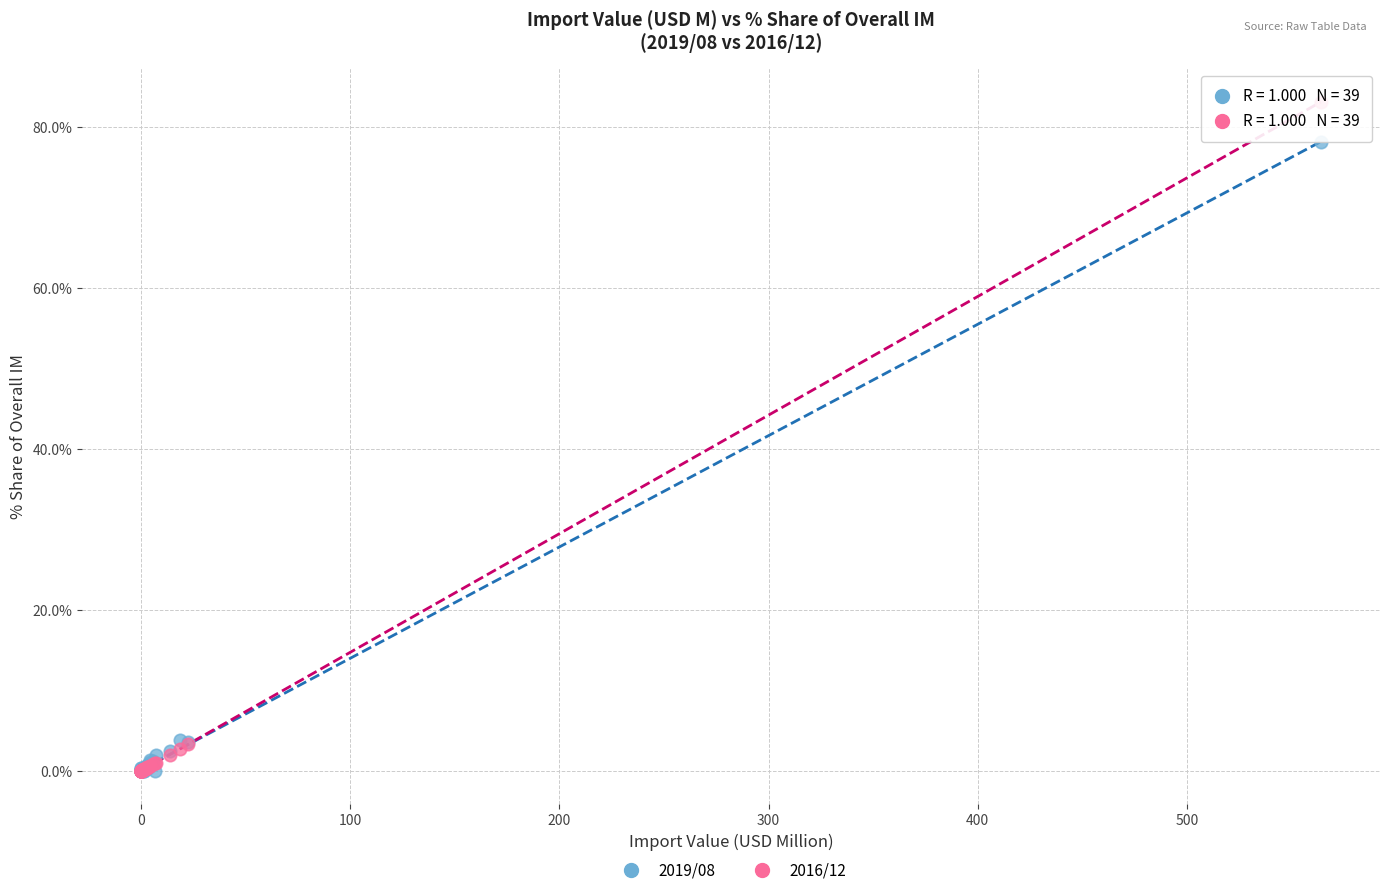

Which series contains the highest Y value?

2016/12